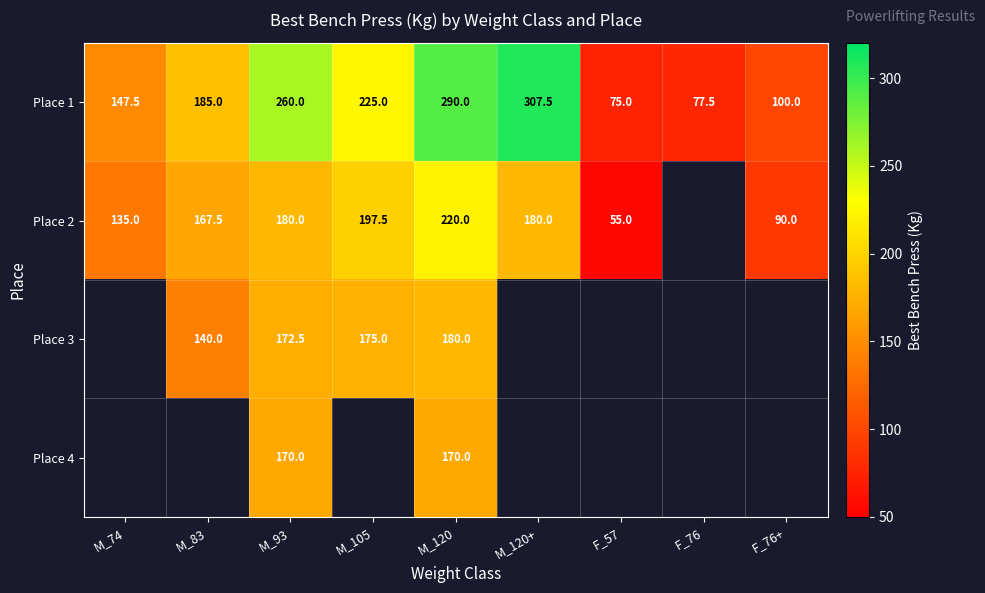

What is the difference between the maximum and minimum values in the Place 1 series?

232.5